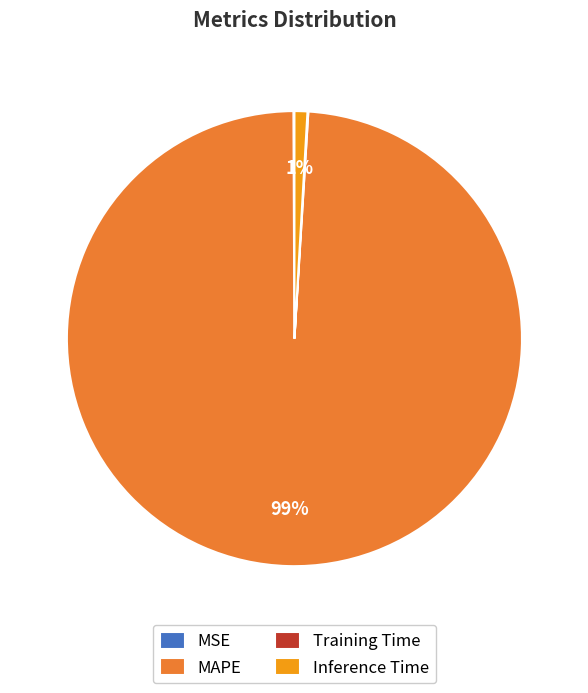

True or false: Inference Time accounts for 1% of the total.

True